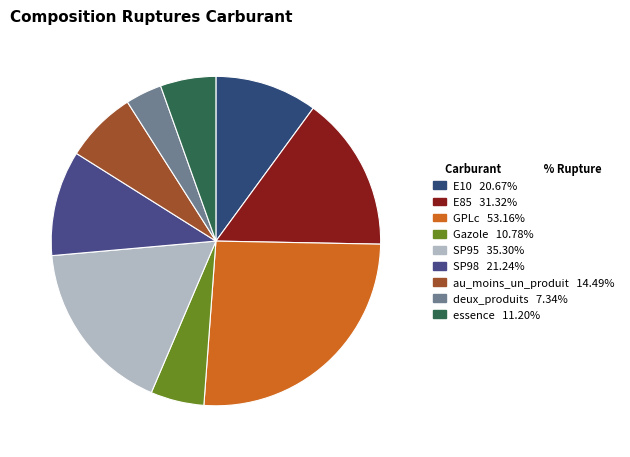

To the nearest percent, what portion does essence represent?

5%